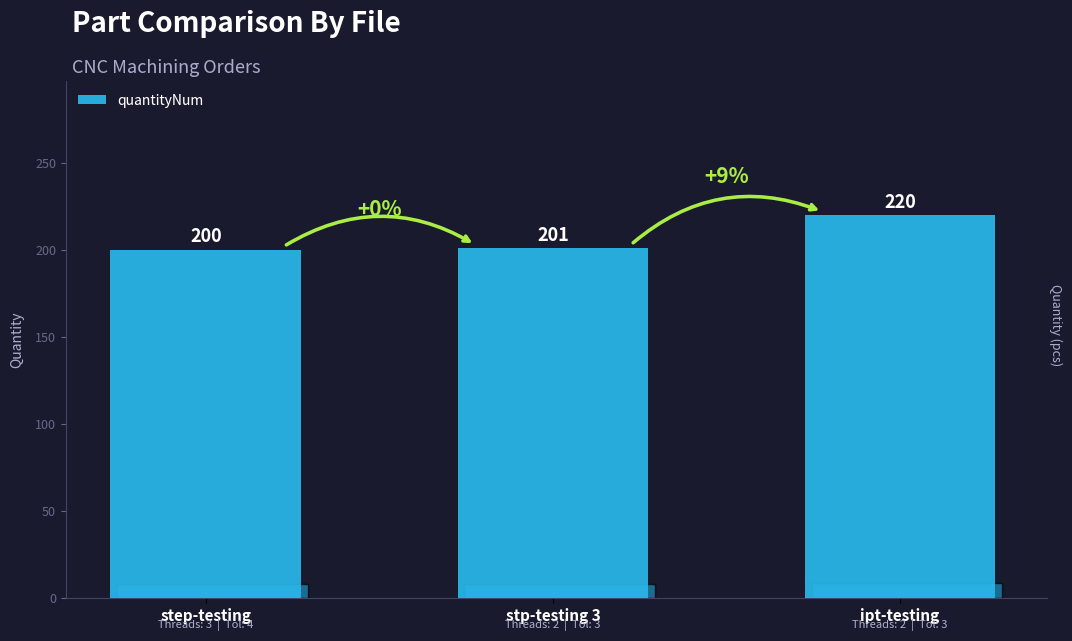

What is the sum of all values?

621